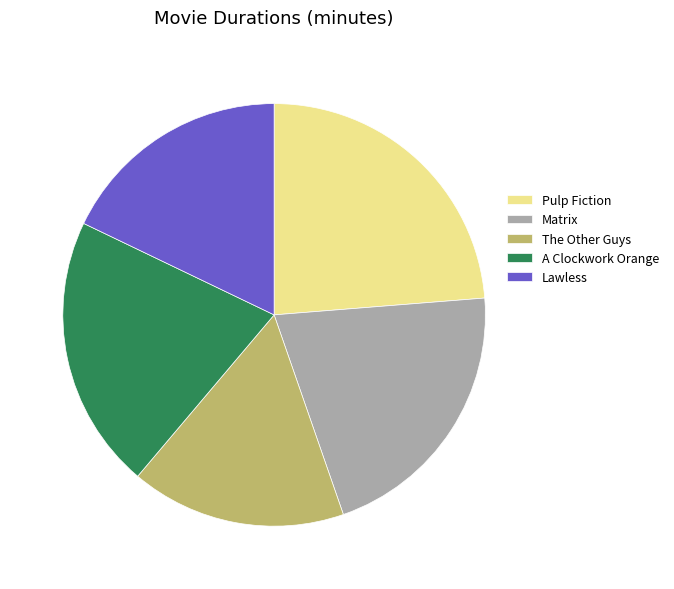

The Matrix slice represents 6% of the pie. True or false?

False